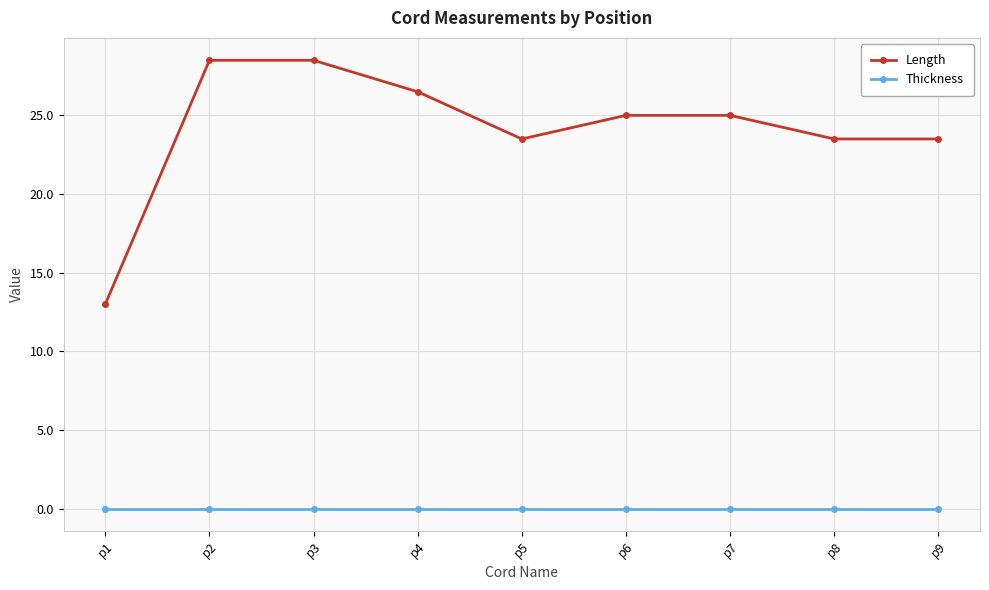

Is the value of Thickness at p4 greater than the value of Length at p1?

No